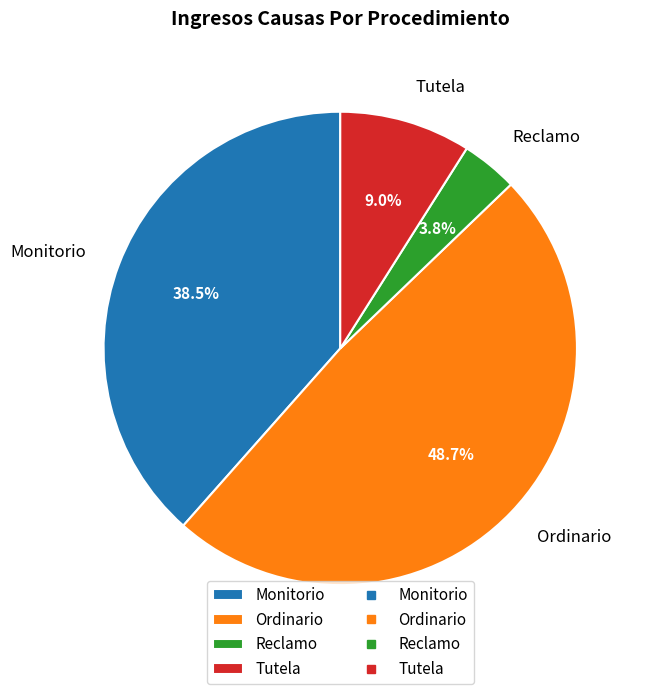

What is the total percentage of Tutela and Reclamo?

12.8%